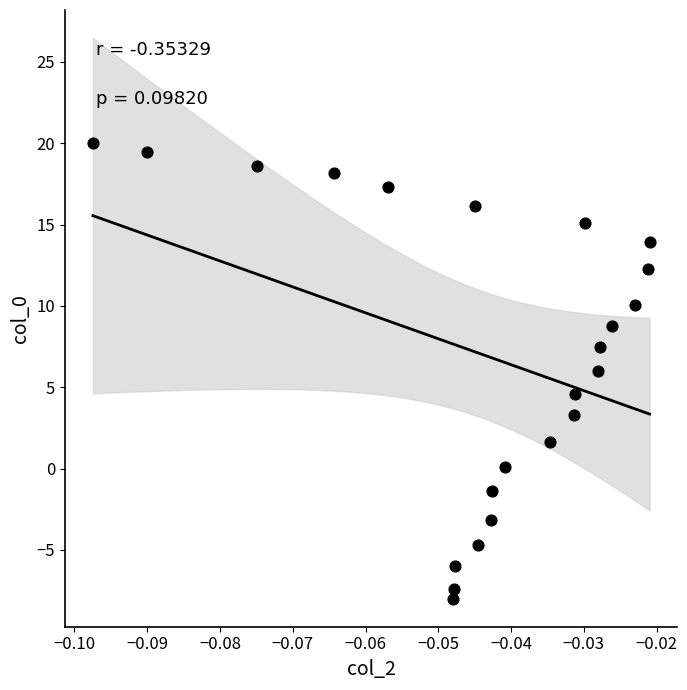

What is the range of Y values (max minus min)?

28.0